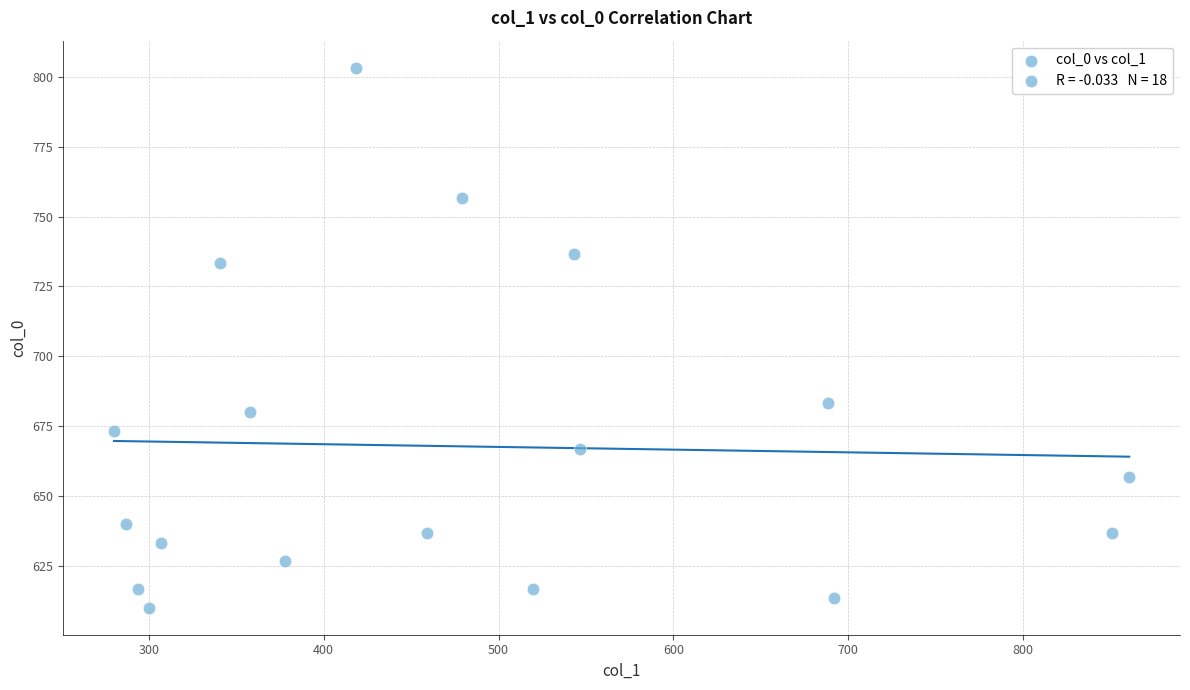

What Y value in the scatter plot is closest to 706?

683.3